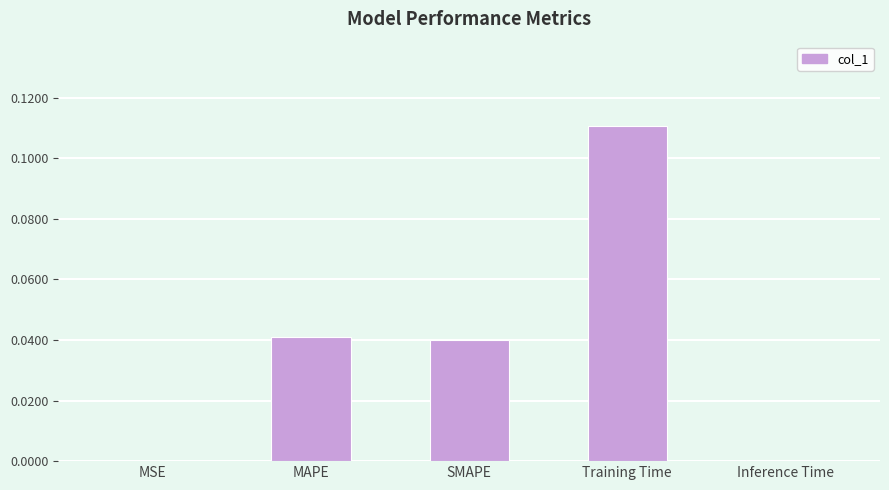

At which category does the chart reach its peak across all series?

Training Time